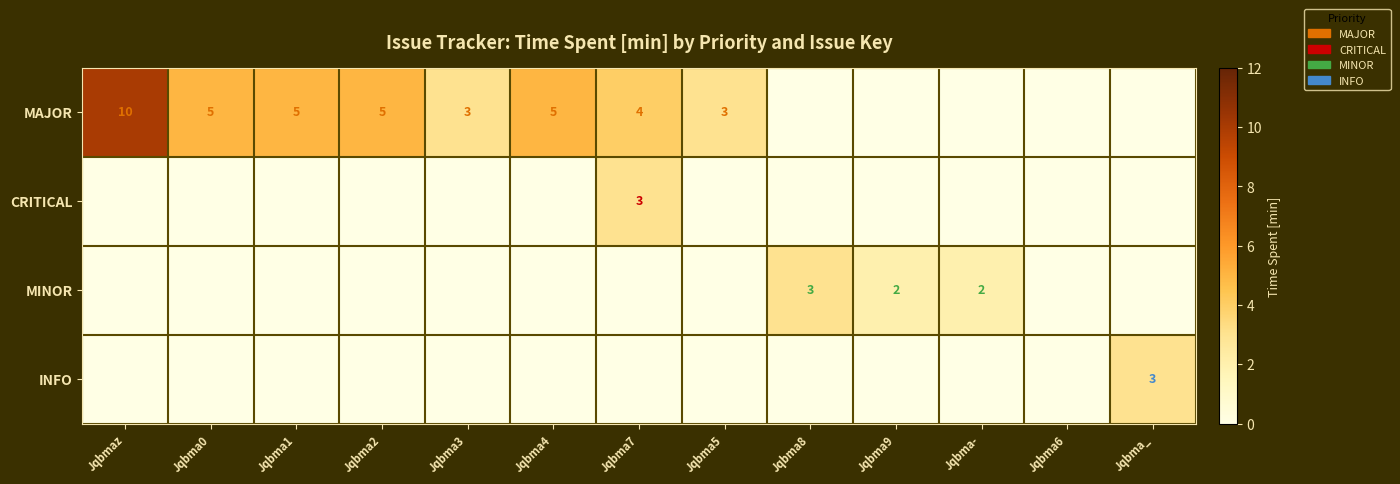

Count the number of categories in the chart.

13